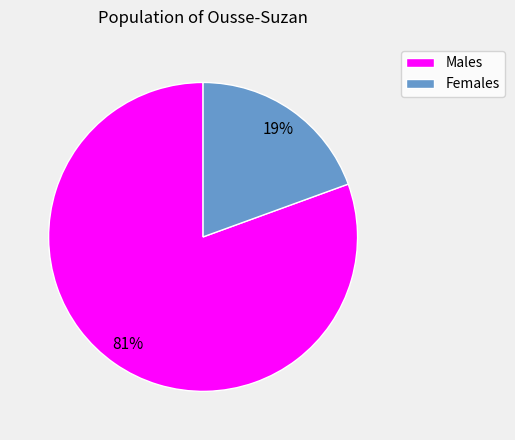

Is there any slice that represents more than half of the pie?

Yes